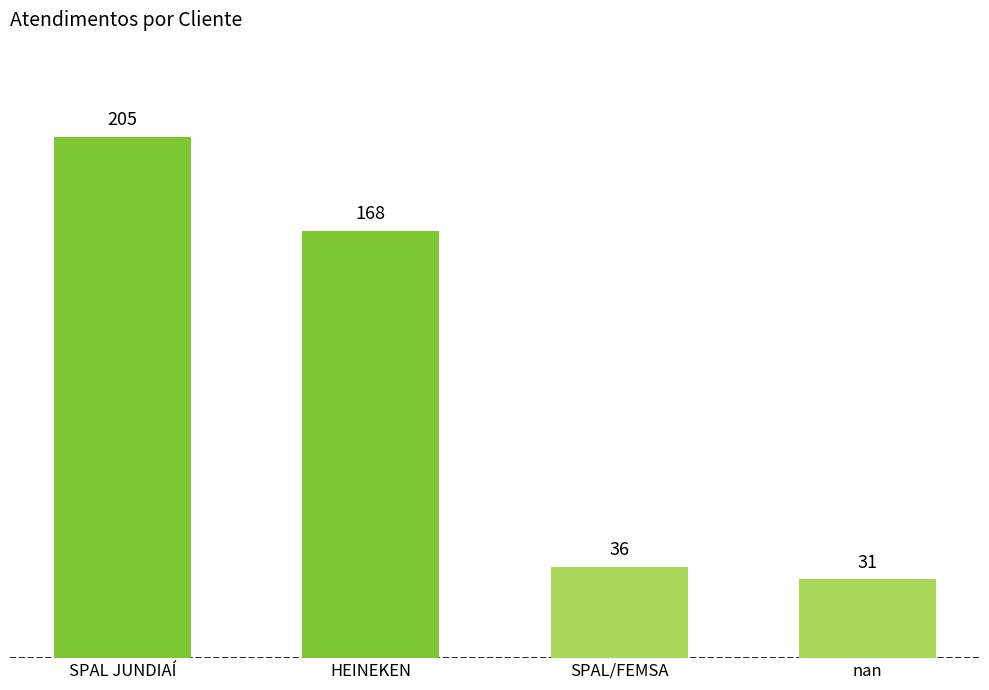

Reading right to left, transcribe all the data shown in this chart.

31	36	168	205